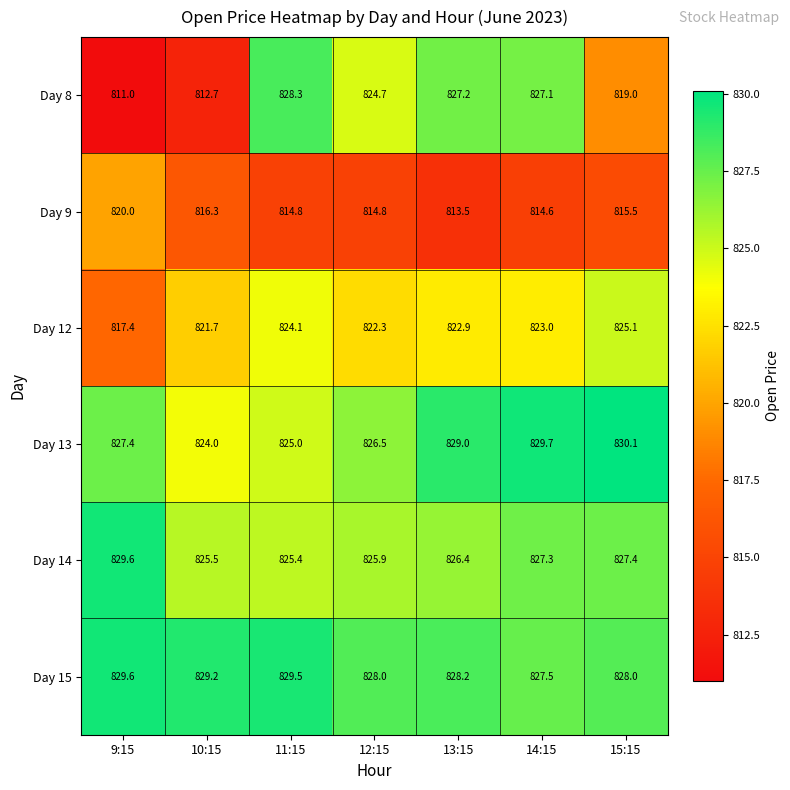

Rank the series at 10:15 from highest to lowest value.

Day 15, Day 14, Day 13, Day 12, Day 9, Day 8